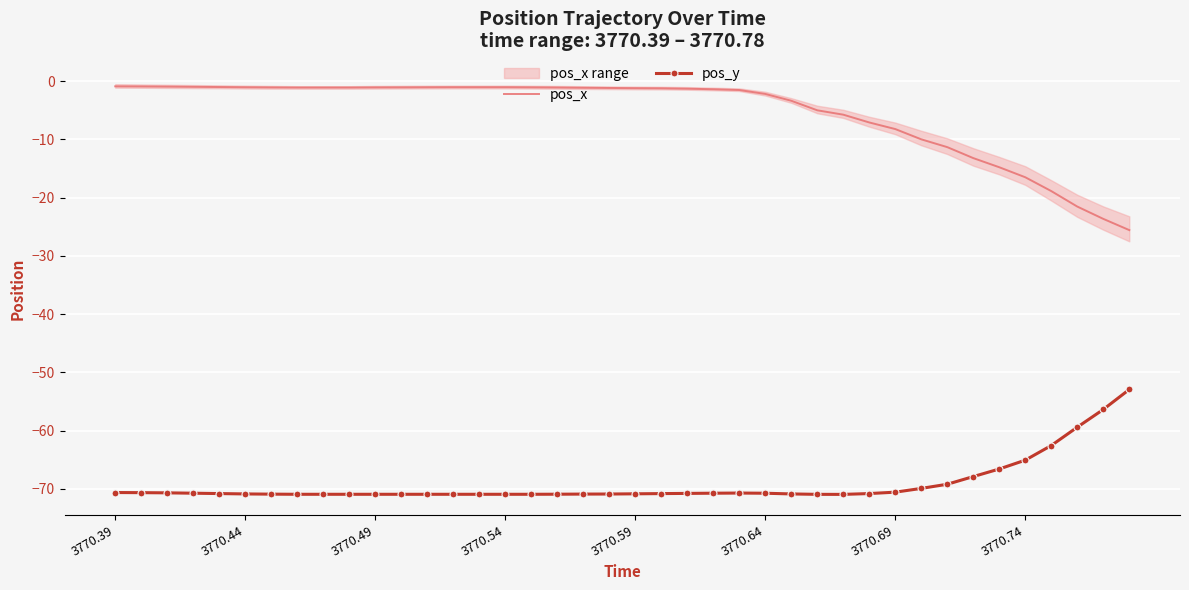

How many lines are shown in the chart?

2